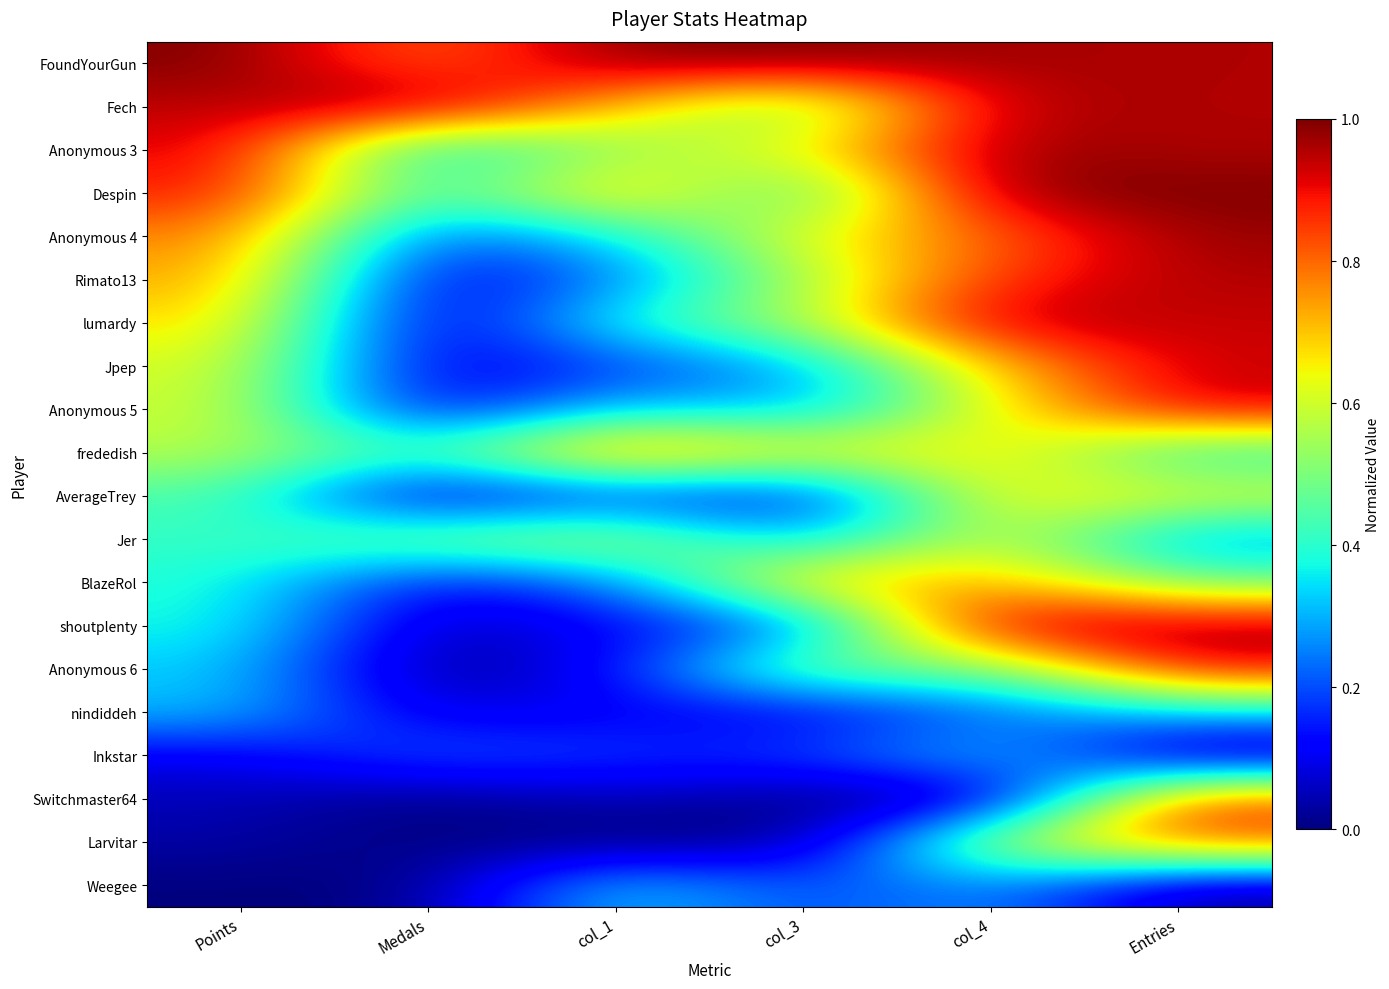

Which category has the lowest value across all series?

Medals